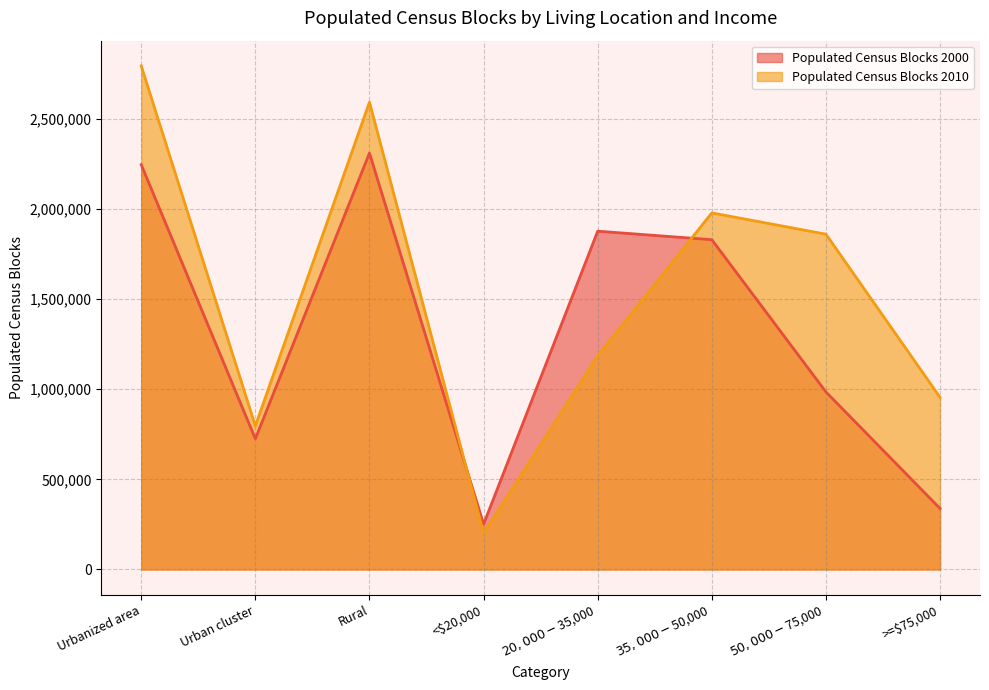

What is the label of the 4th point from the right?

$20,000-$35,000